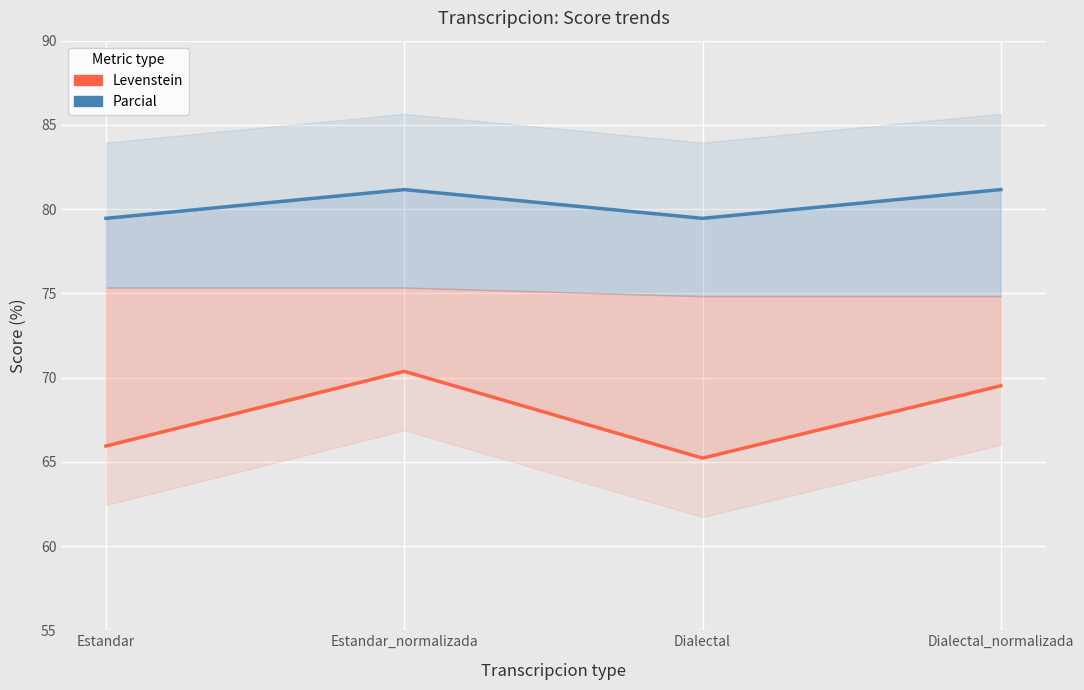

Where is the first local maximum for Parcial?

Estandar_normalizada